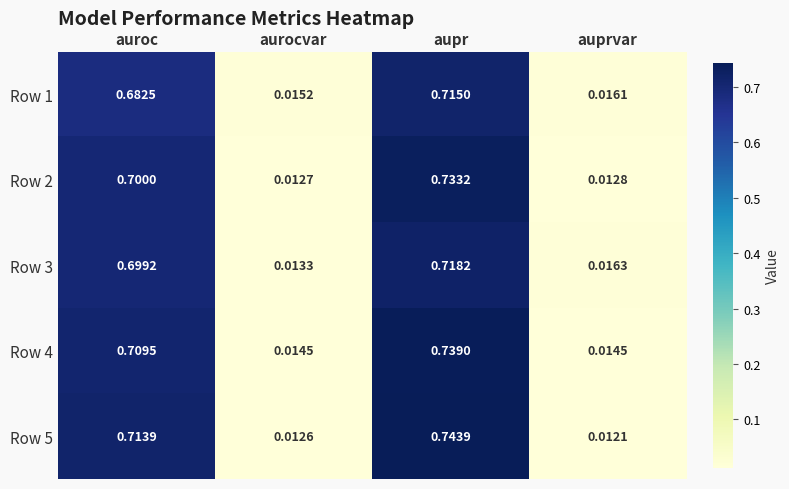

Which series has the widest spread of values?

Row 5